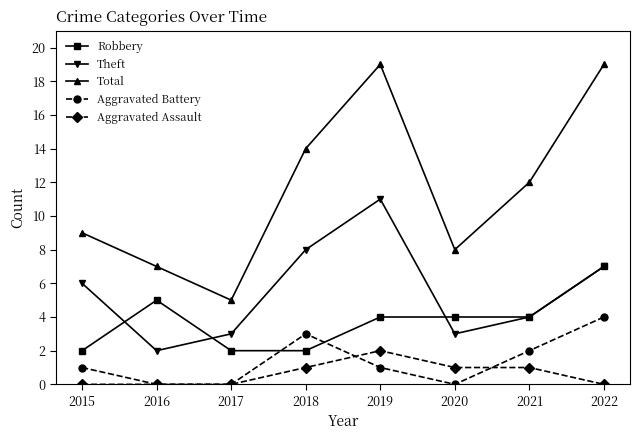

What is the total value across all series at 2020?

16